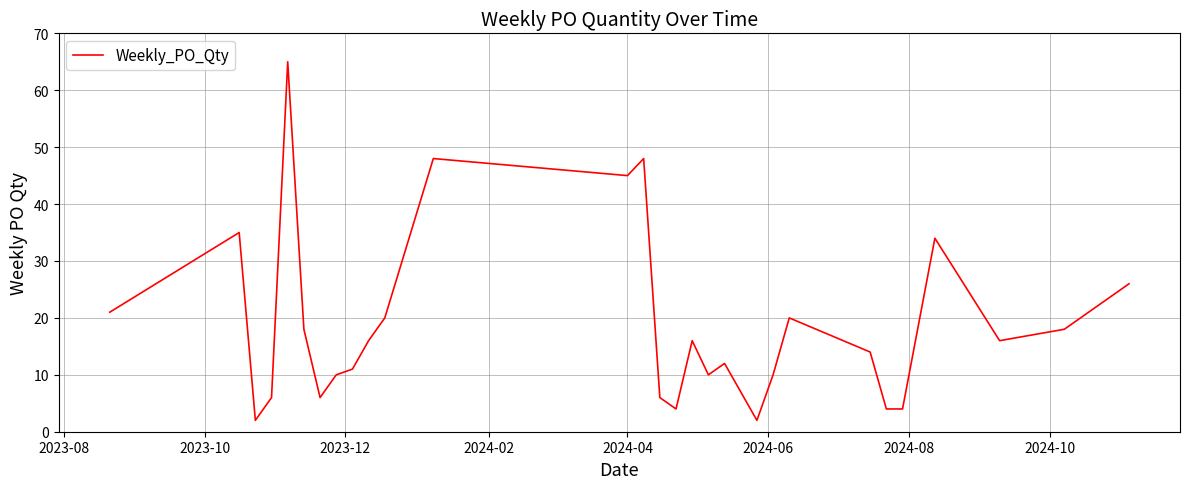

What is the maximum value shown in the chart?

65